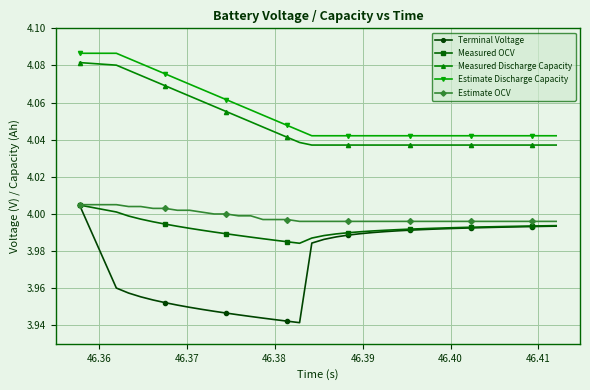

True or false: Estimate OCV and Estimate Discharge Capacity cross at least once.

False